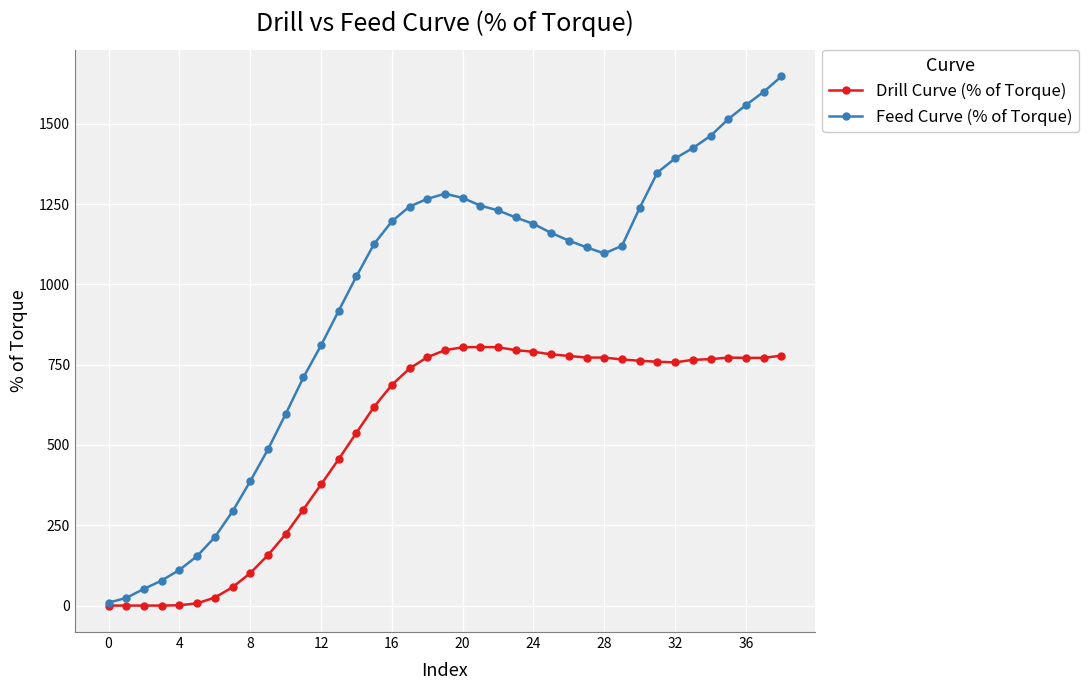

Which series has the widest spread of values?

Feed Curve (% of Torque)